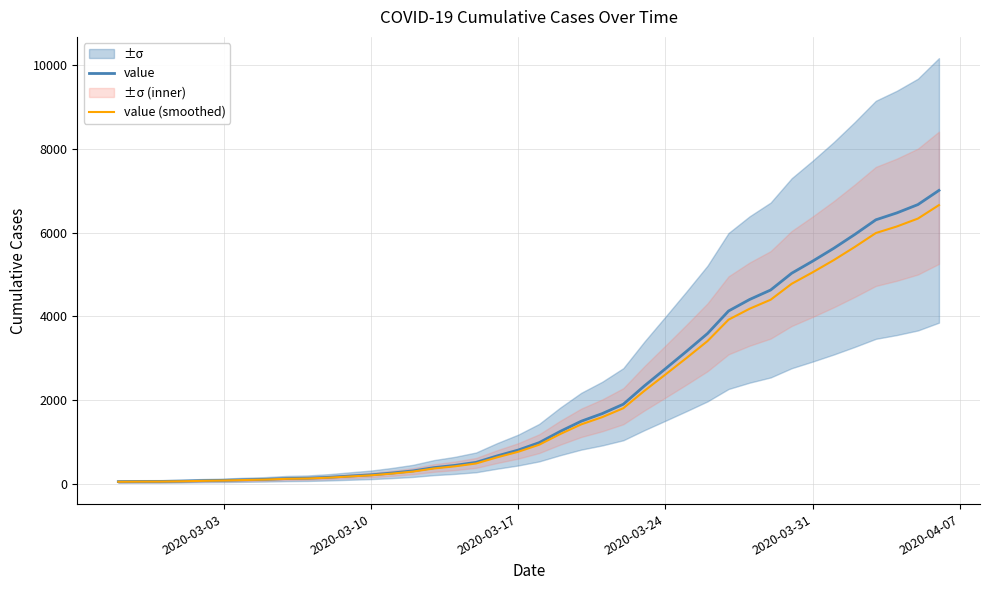

Rank the series by their maximum value, from lowest to highest.

value (smoothed), value